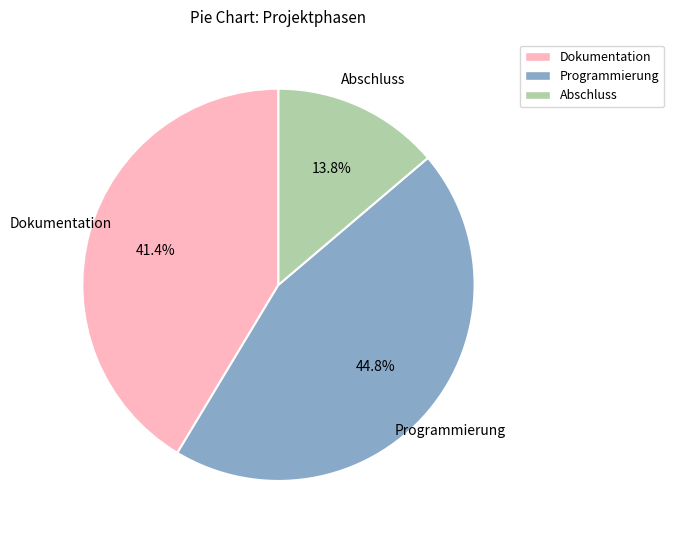

How much of the chart is everything except Abschluss?

86.2%